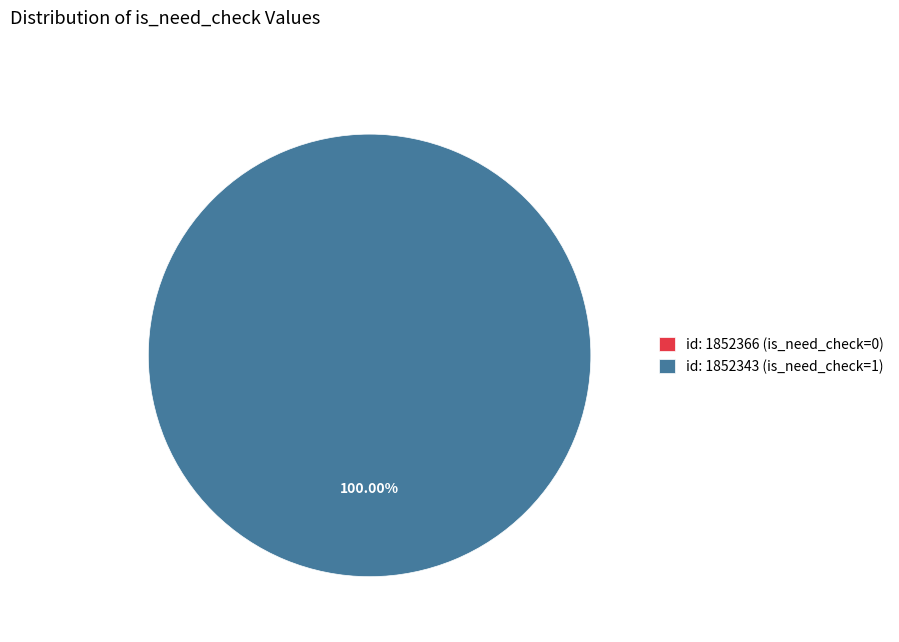

Combined, do id: 1852366 (is_need_check=0) and id: 1852343 (is_need_check=1) account for over 50%?

Yes